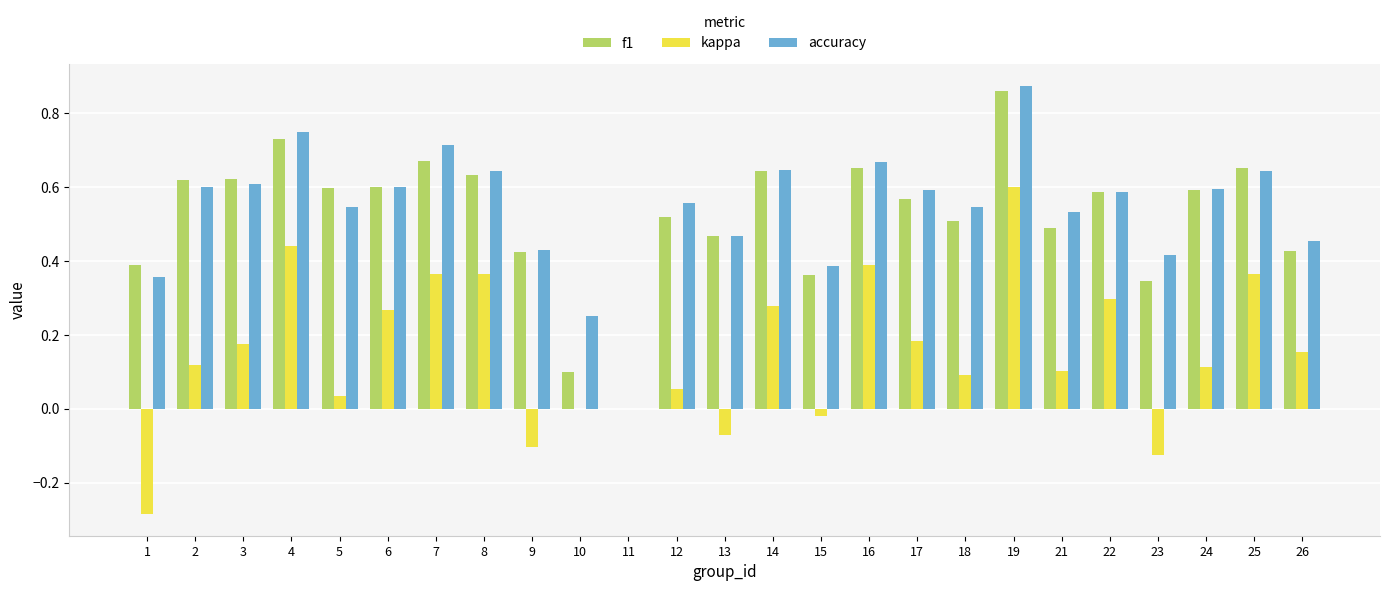

Which series changed the most between 2 and 22?

kappa